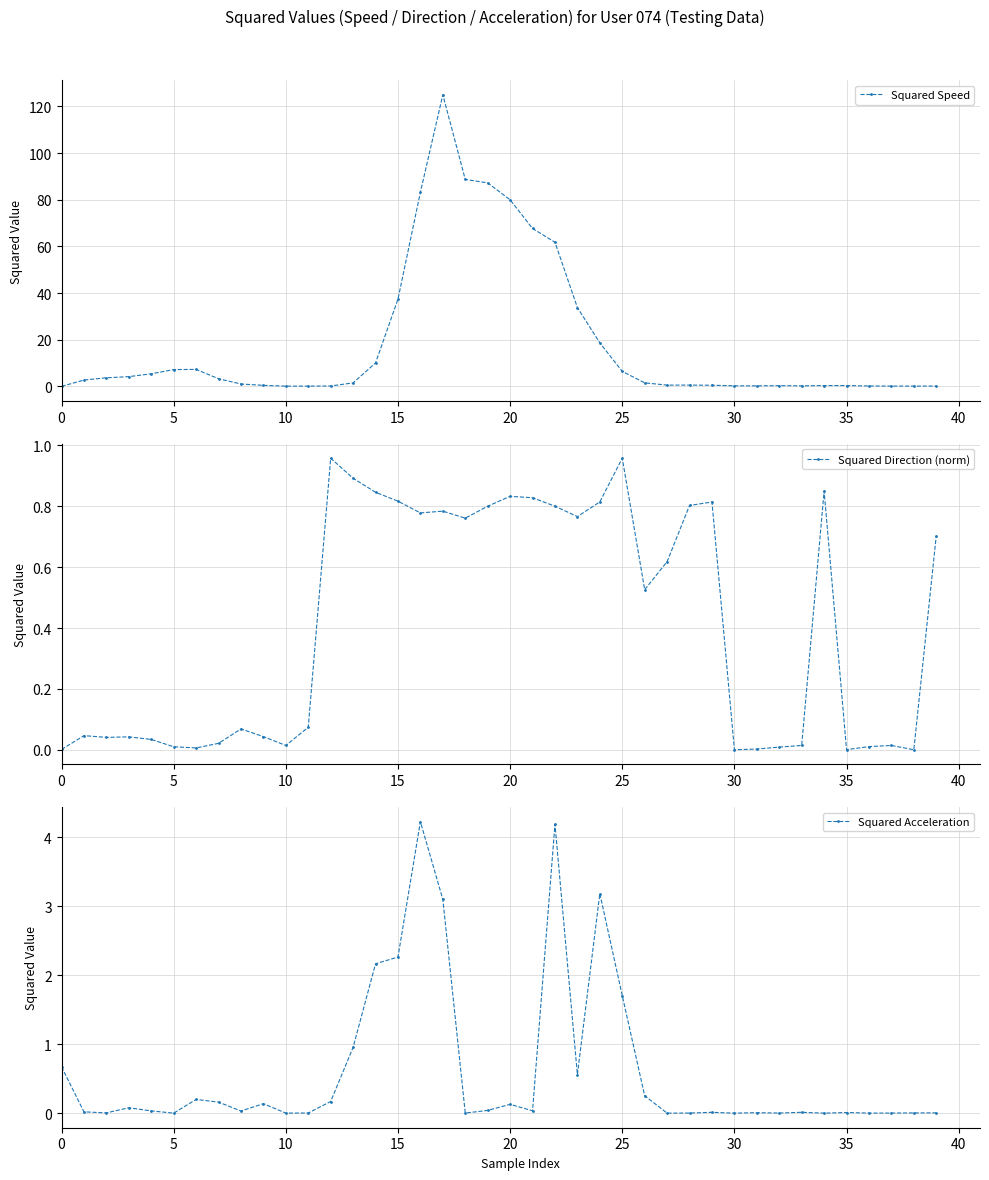

True or false: Squared Speed has more than 1 points higher than both neighbors.

True